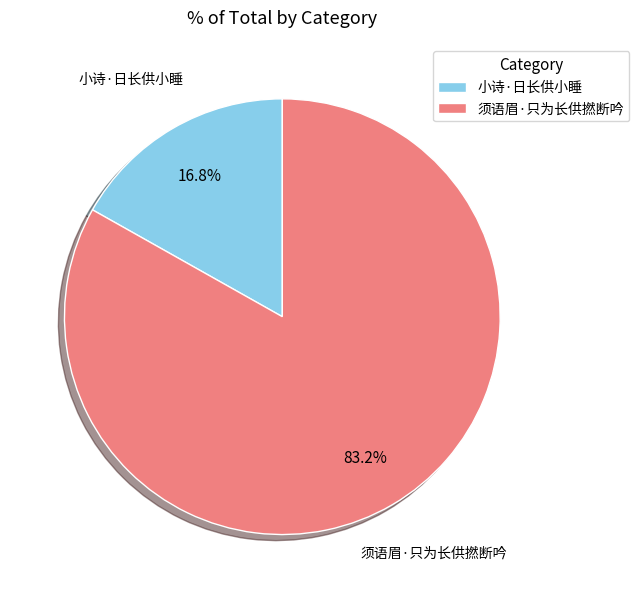

Is it true that 小诗·日长供小睡 is 8% of the pie?

False